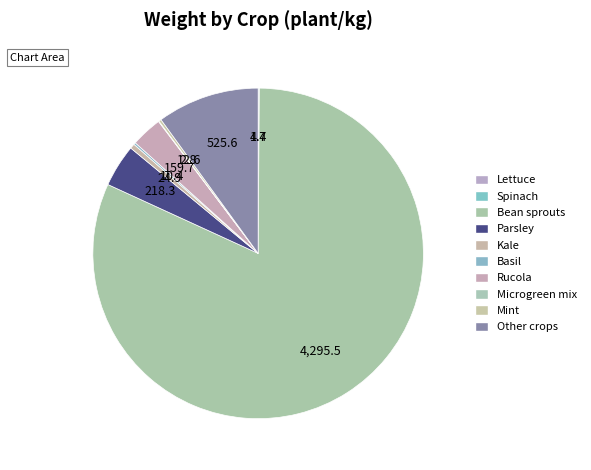

Which category accounts for the majority?

Bean sprouts